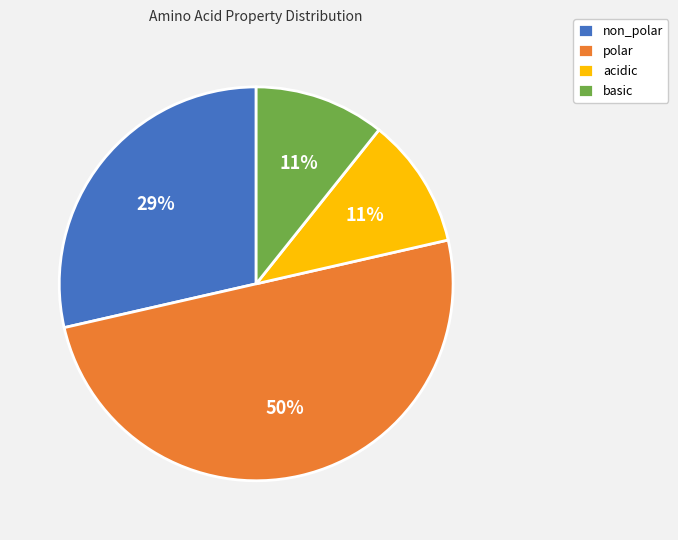

Count the number of slices in the pie.

4